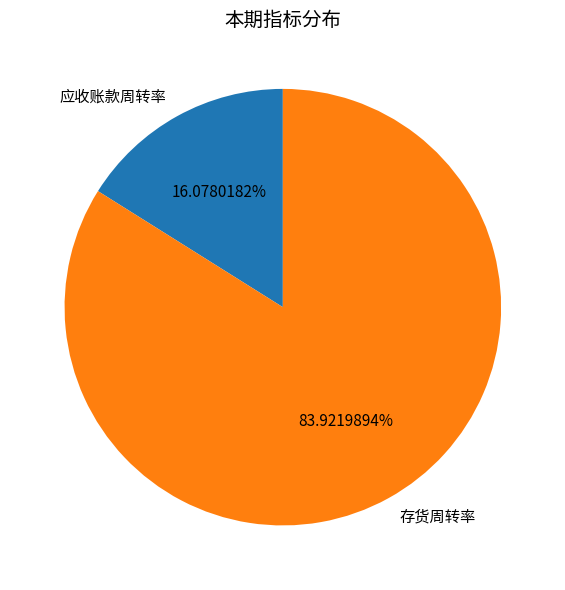

Count the number of slices in the pie.

2